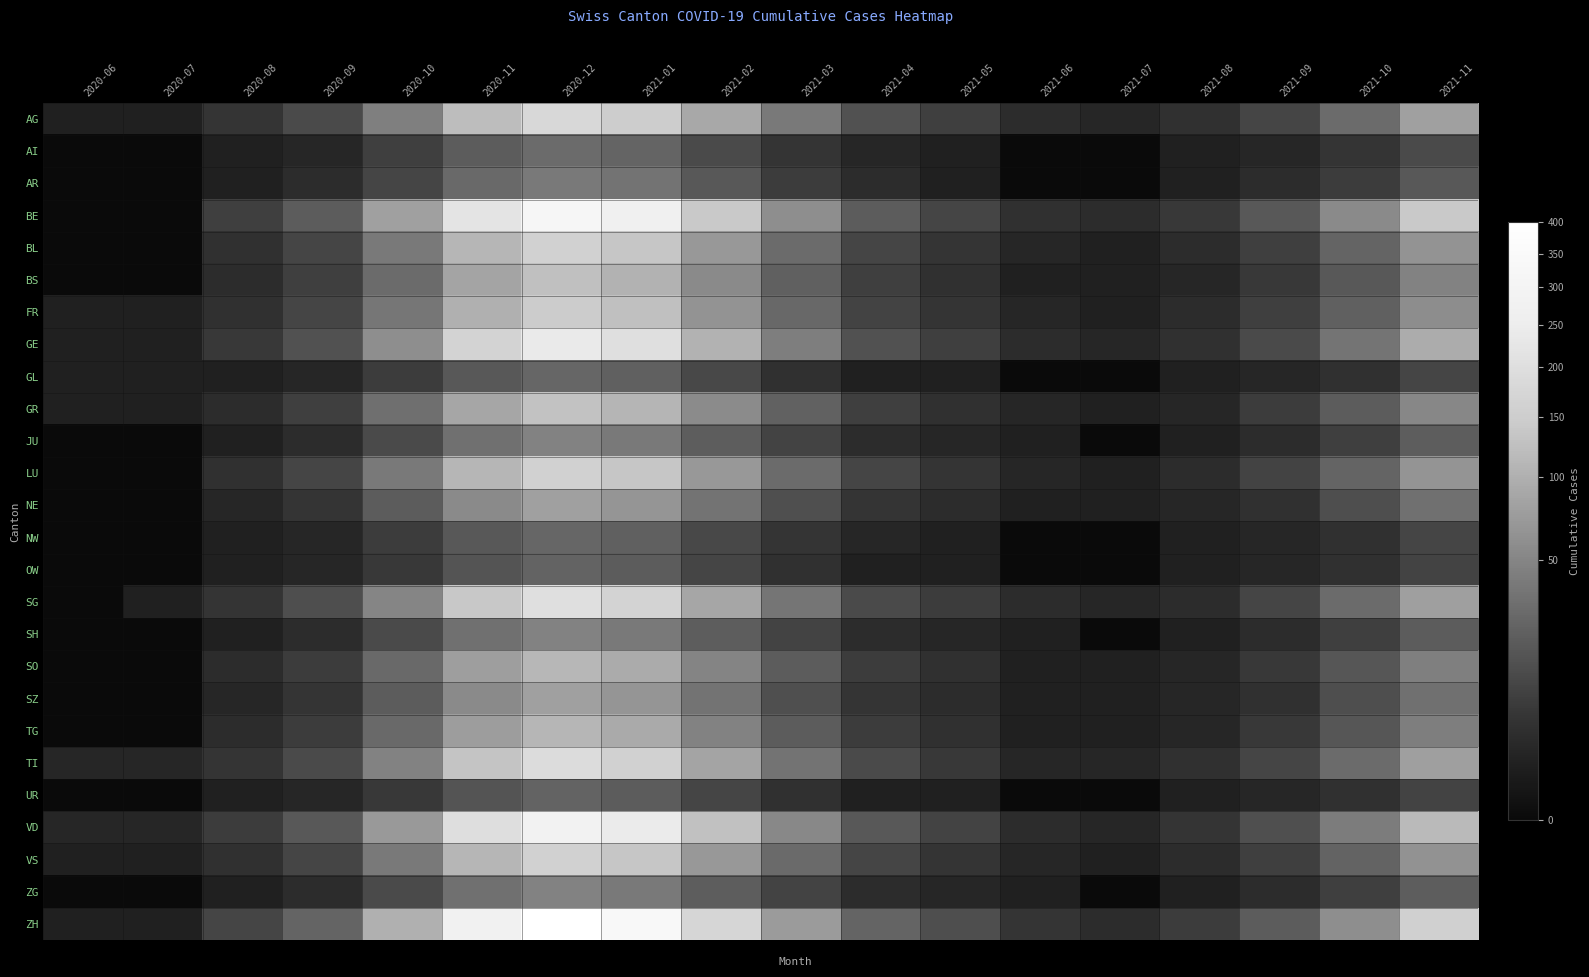

At which category is the sum across all series the highest?

2020-12